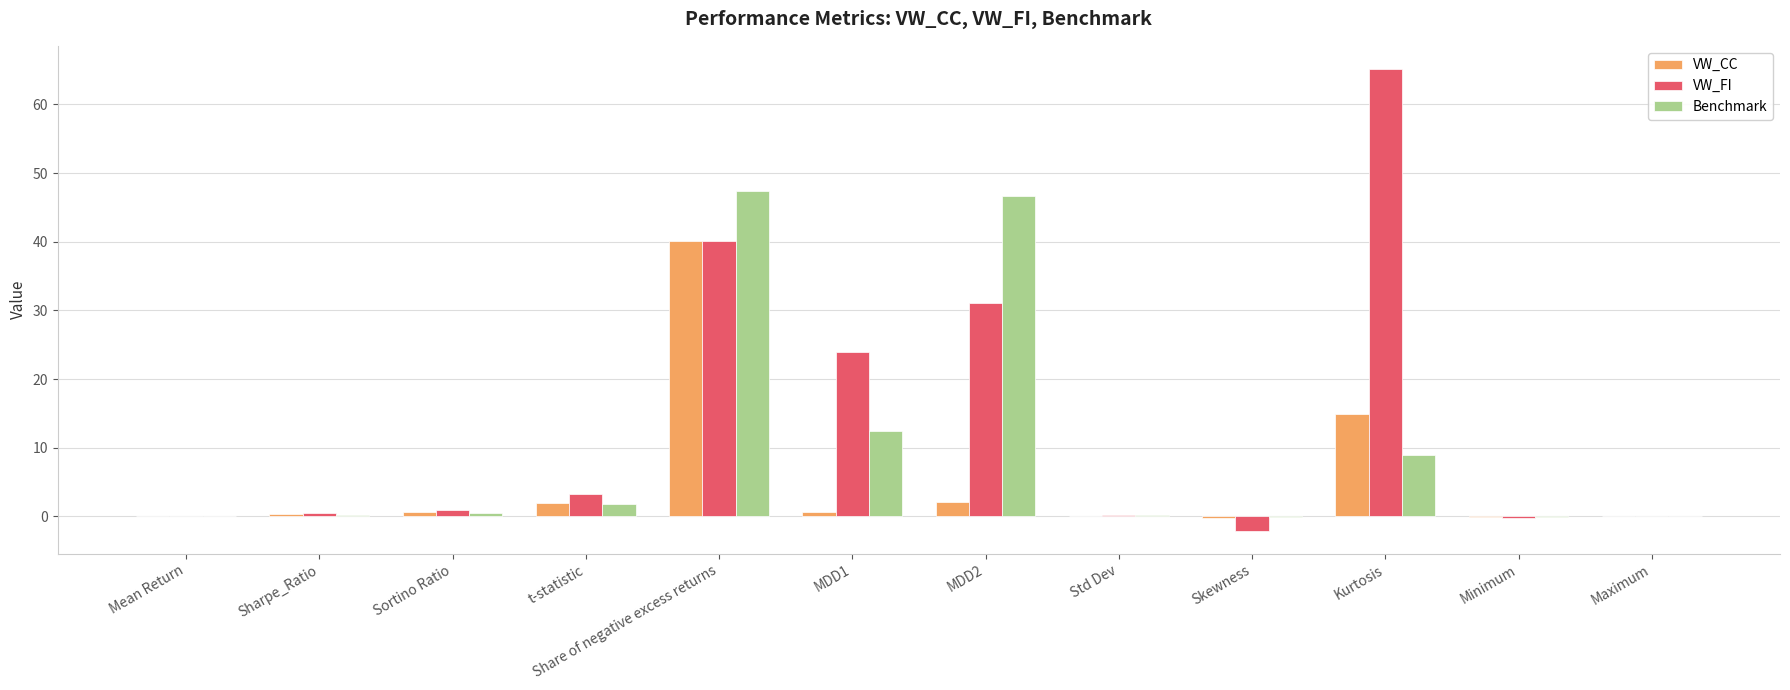

How many data points does each series have?

12